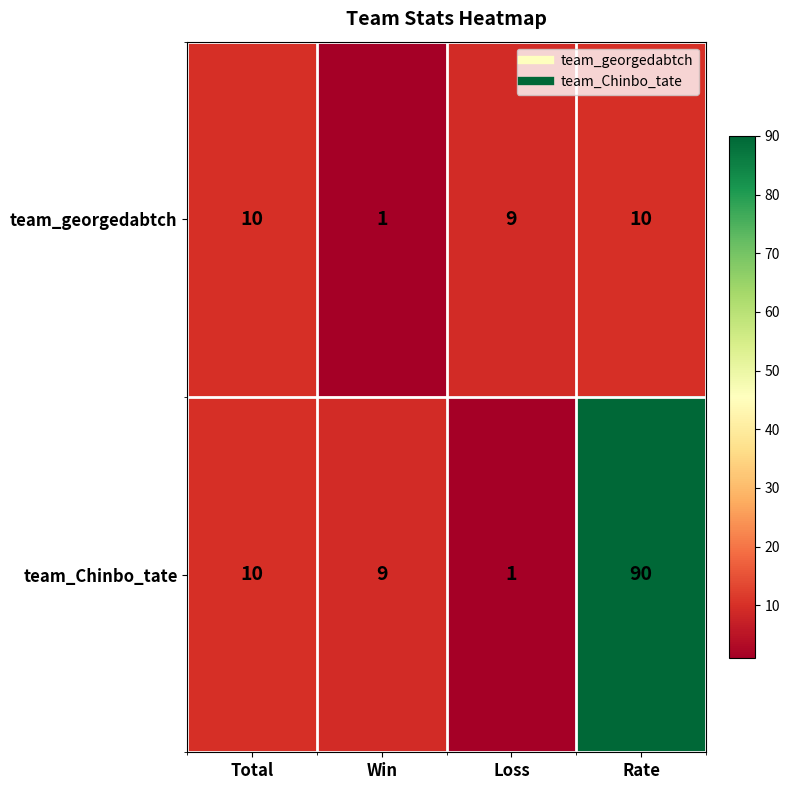

True or false: team_Chinbo_tate has a value of 9 at Win.

True